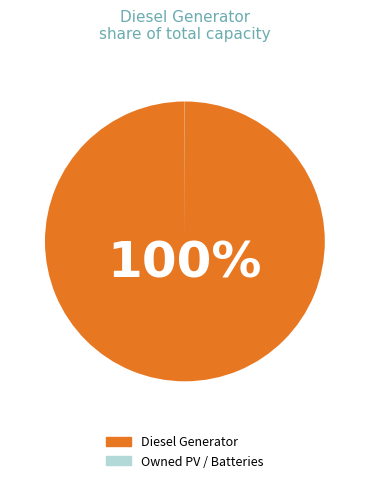

Is there any slice that represents more than half of the pie?

Yes